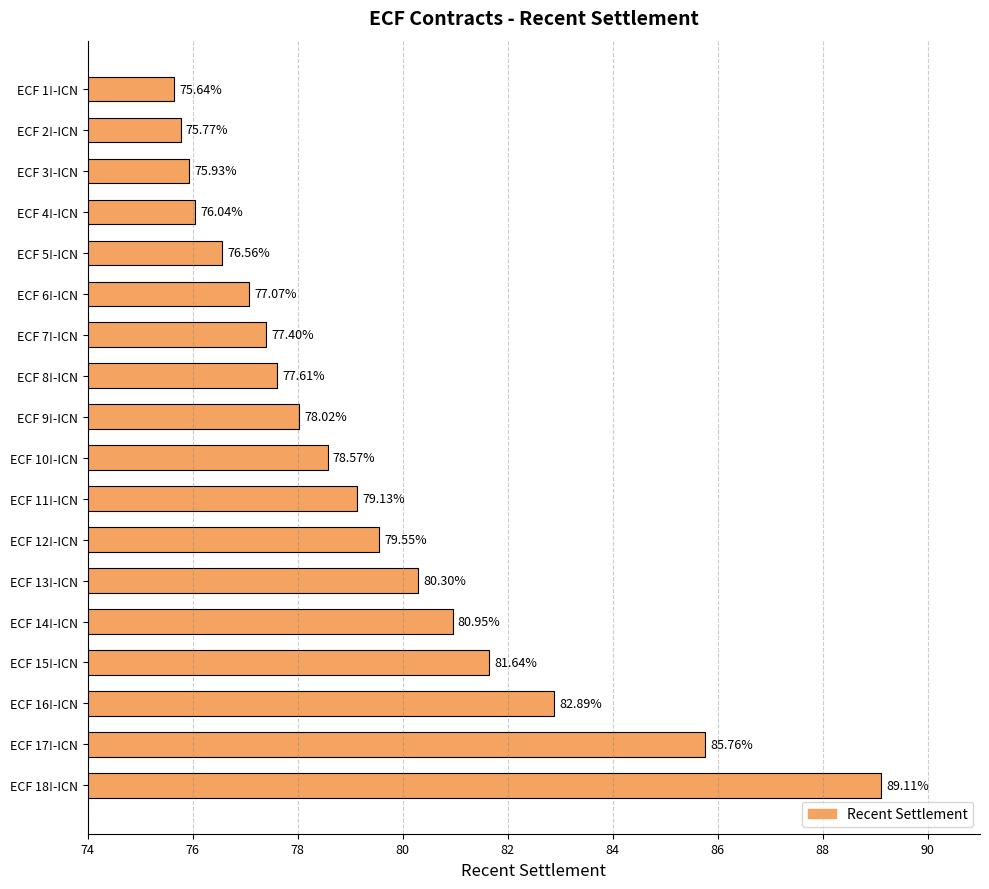

How many data points are above 78?

10